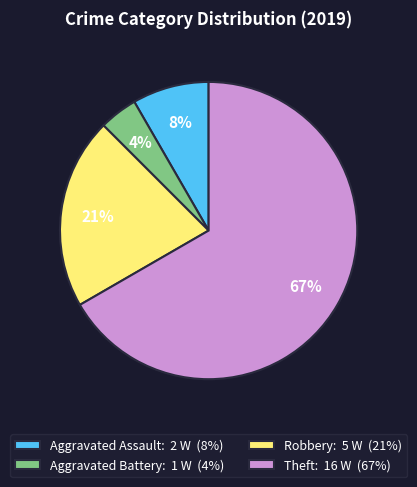

Is there any slice that represents more than half of the pie?

Yes